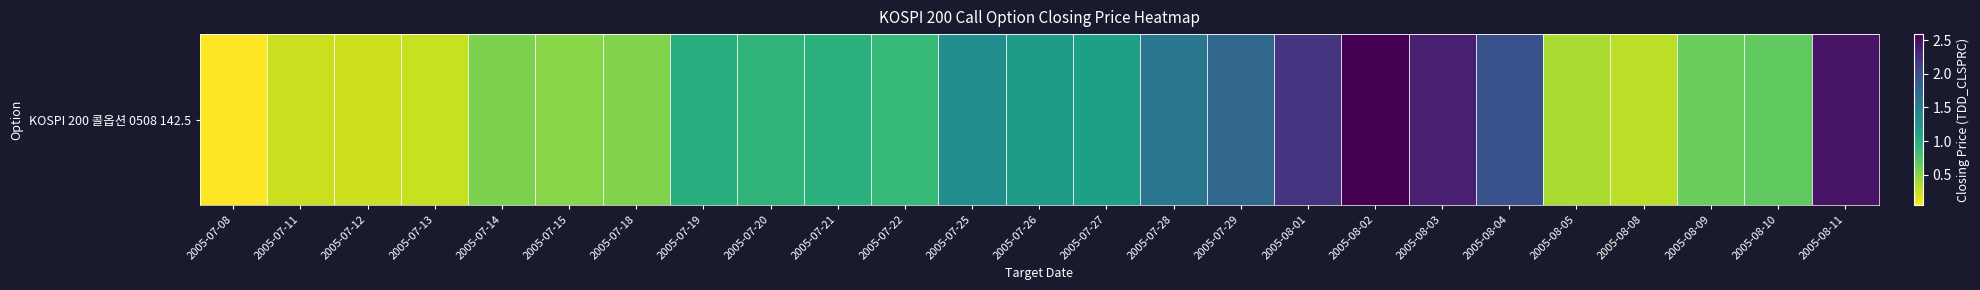

Reading left to right, transcribe all the data shown in this chart.

0.1	0.2	0.2	0.3	0.6	0.5	0.5	1.0	0.9	1.0	0.9	1.3	1.2	1.1	1.6	1.8	2.2	2.6	2.4	1.9	0.4	0.3	0.6	0.7	2.5